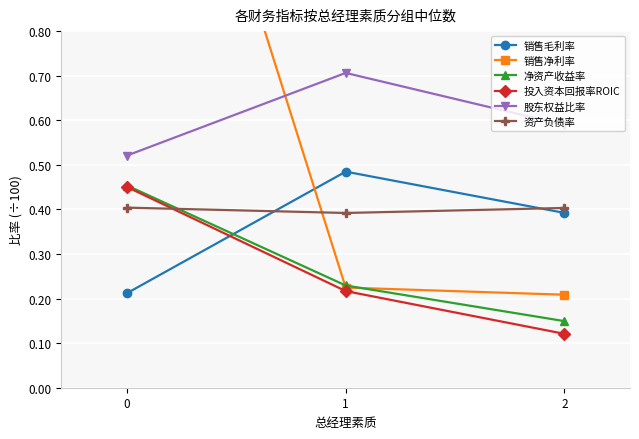

How many lines are shown in the chart?

6